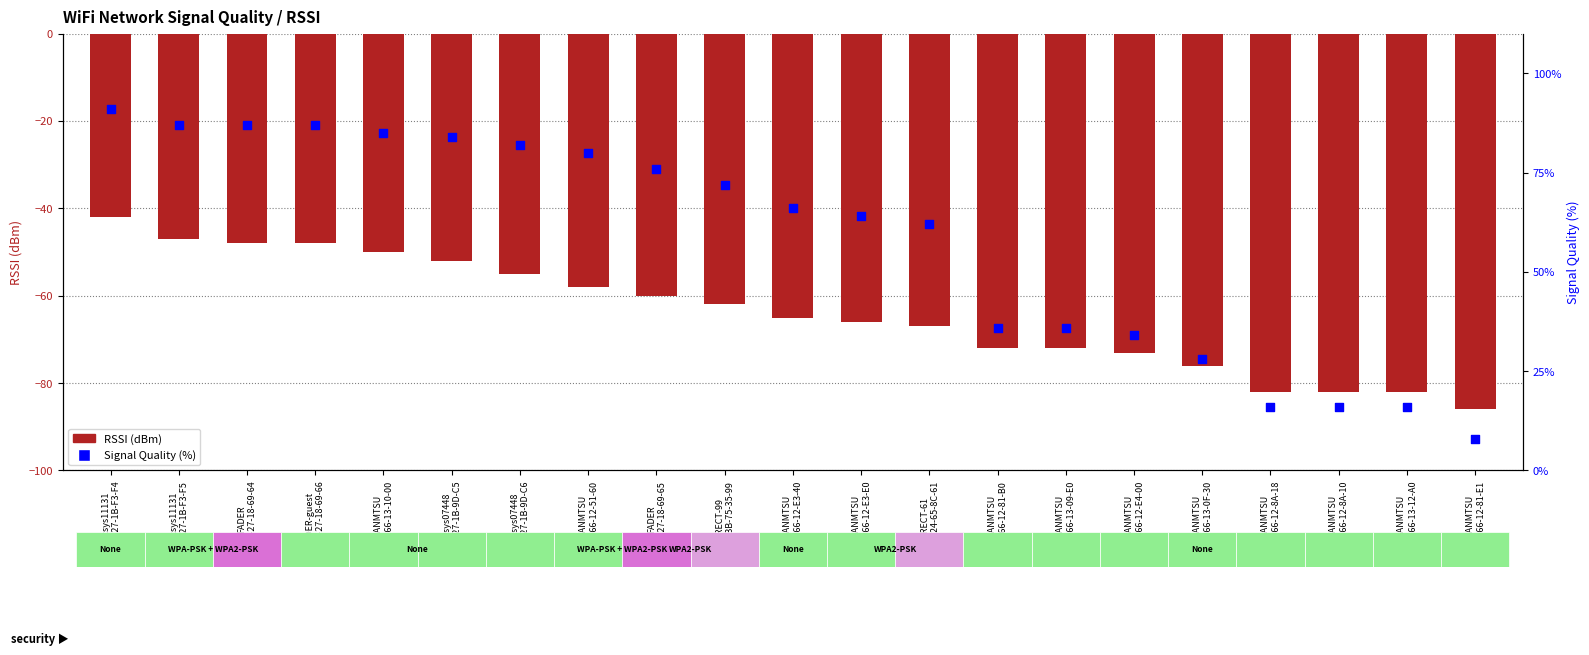

Is the value of RSSI at WLANMTSU
D8-84-66-12-E4-00 greater than the value of Signal Quality at WLANMTSU
D8-84-66-12-81-B0?

No